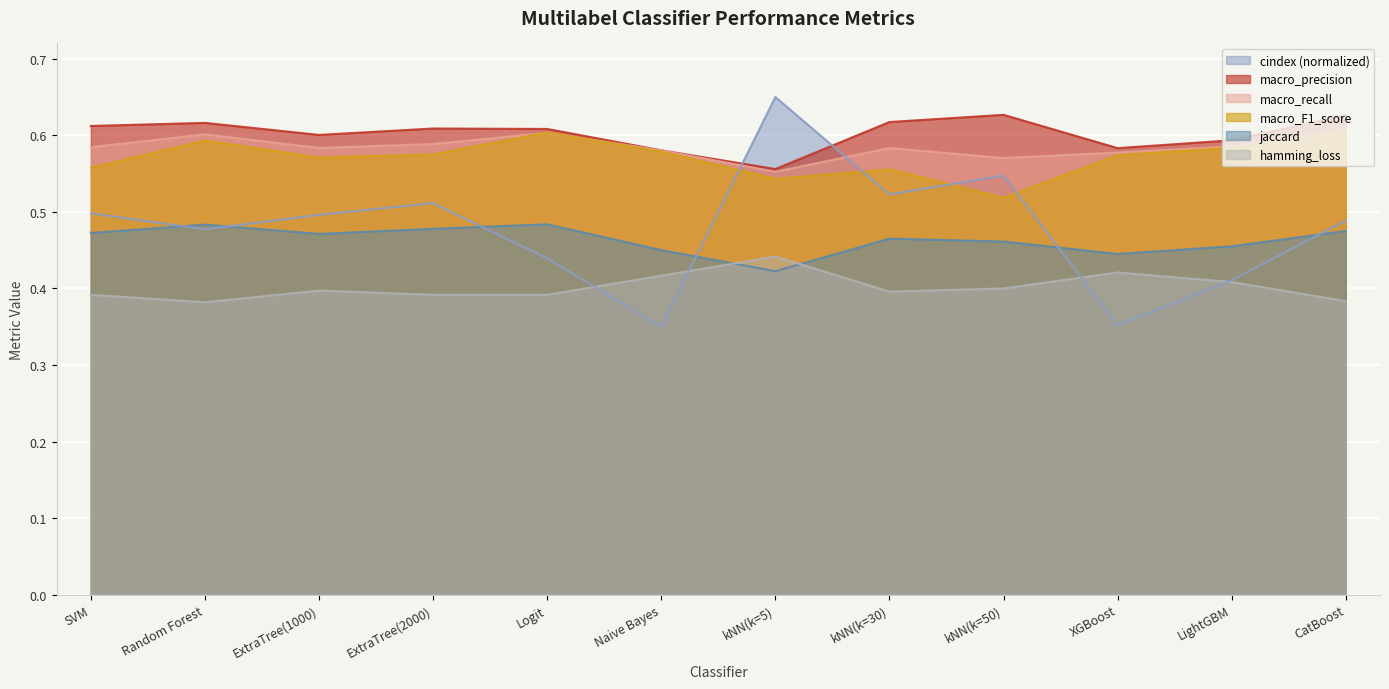

At which category does cindex reach its first local valley?

Random Forest